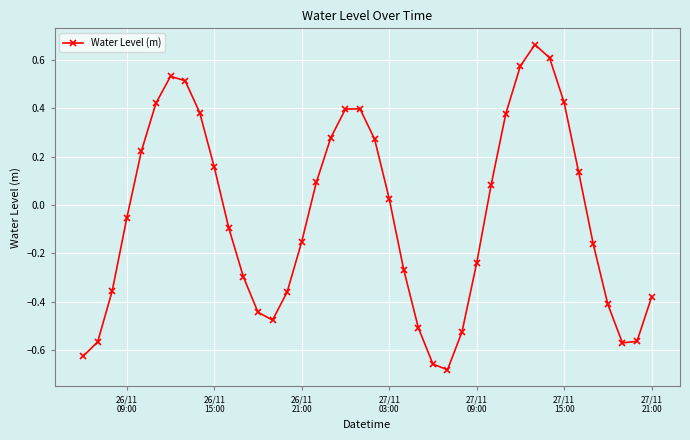

How many interior local valleys (lower than both neighbors) does the data have?

3